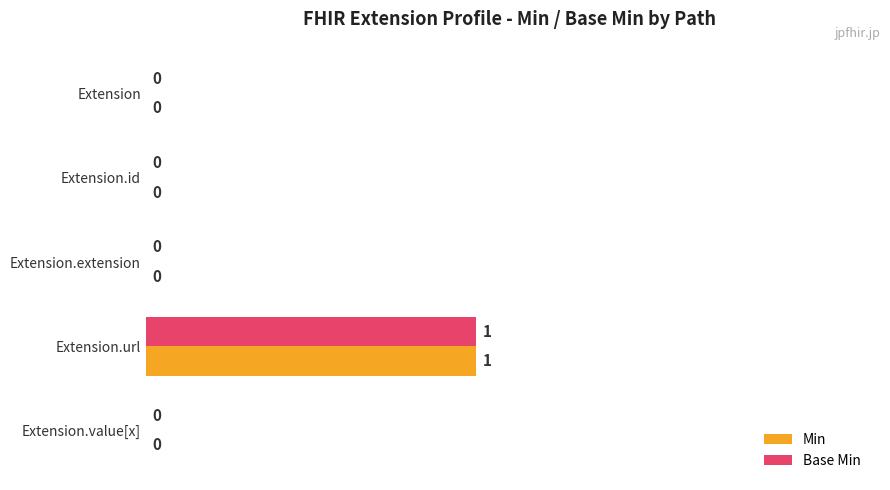

At which category is the sum across all series the highest?

Extension.url